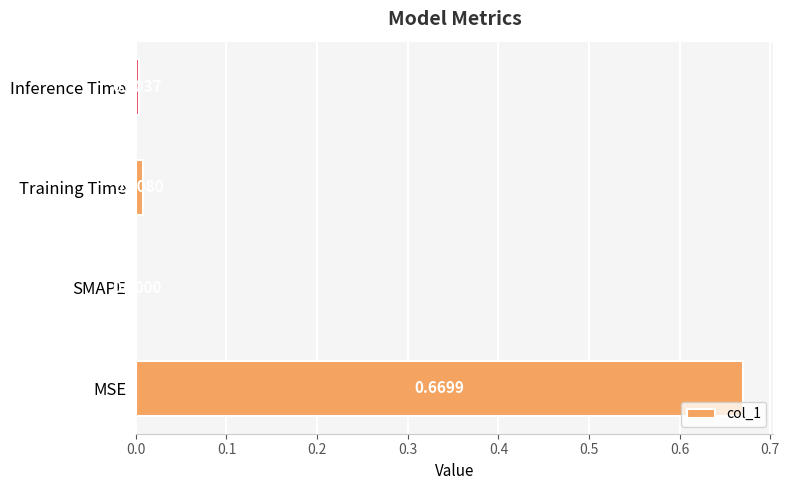

Between Training Time and SMAPE, which is larger?

Training Time